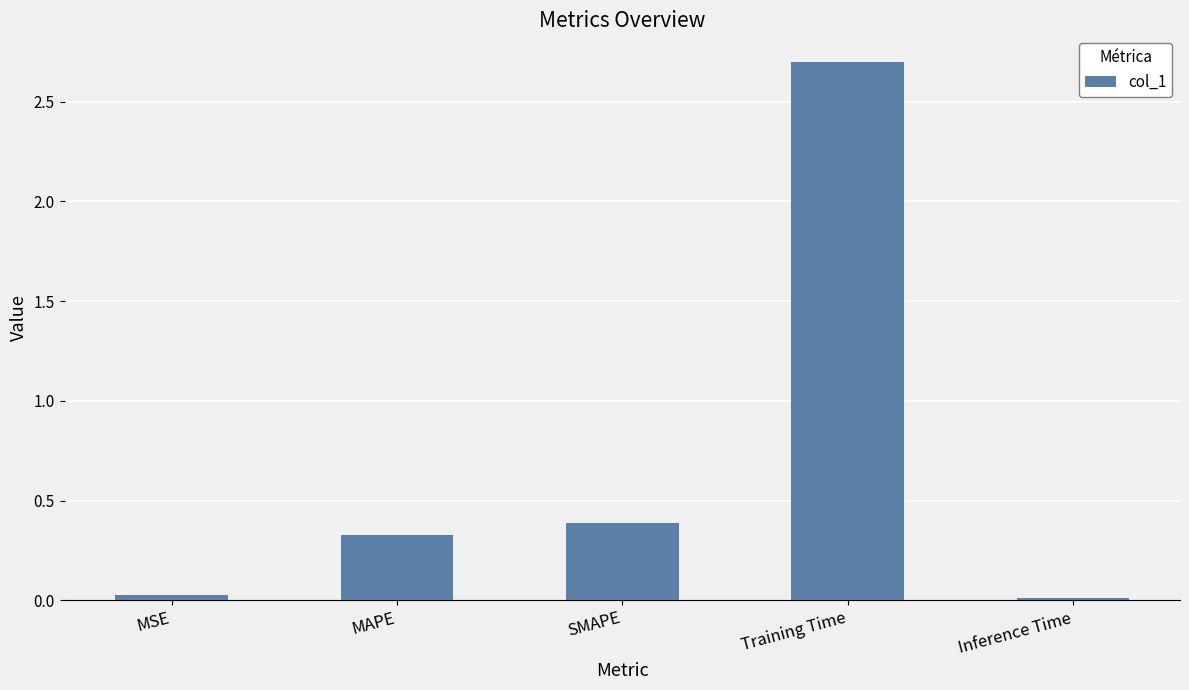

What is the greatest value displayed?

2.7